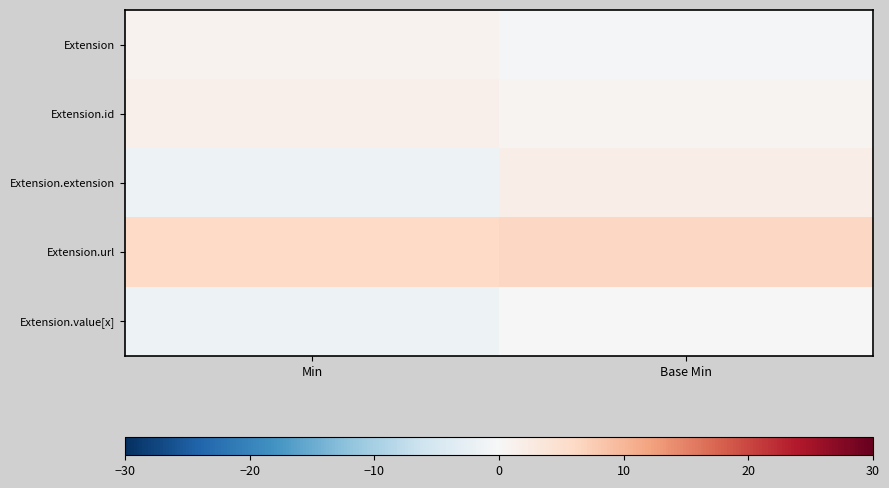

Rank the series by their maximum value, from highest to lowest.

Extension.url, Extension.extension, Extension.id, Extension, Extension.value[x]